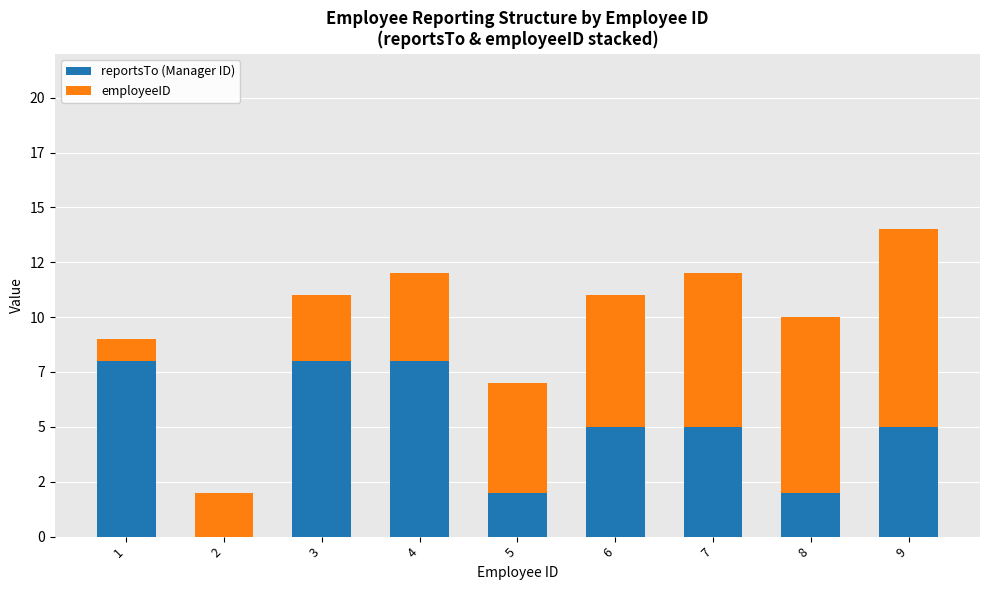

Are the bars grouped side by side (vs. stacked)?

No